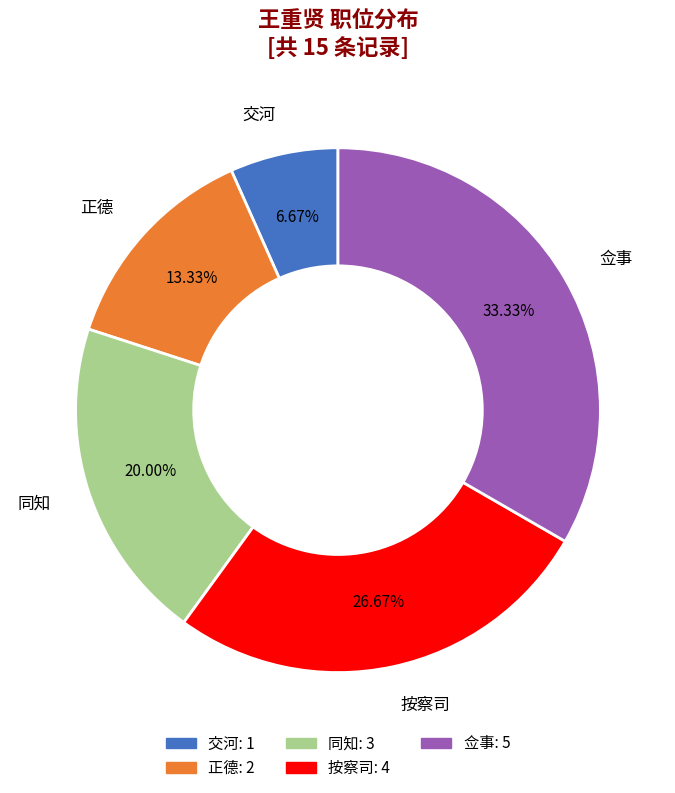

Is there a majority slice in this chart?

No